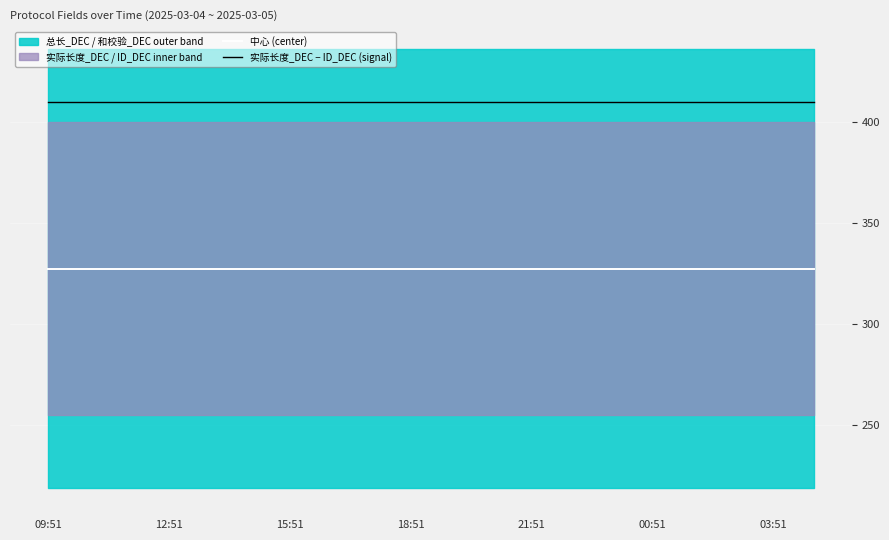

True or false: 中心 (center) and 实际长度_DEC − ID_DEC (signal) intersect in this chart.

False